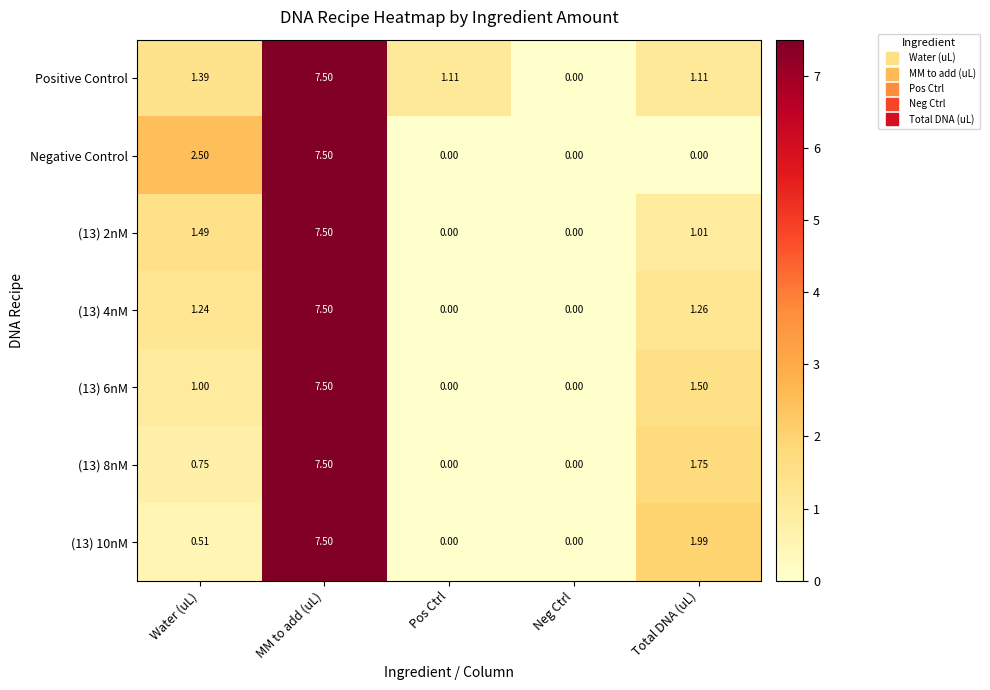

At which category is the sum across all series the highest?

MM to add (uL)